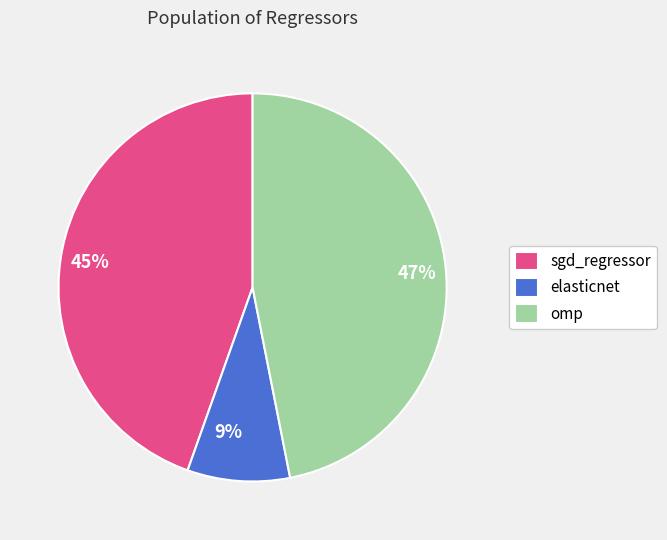

What is the largest slice in the pie chart?

omp